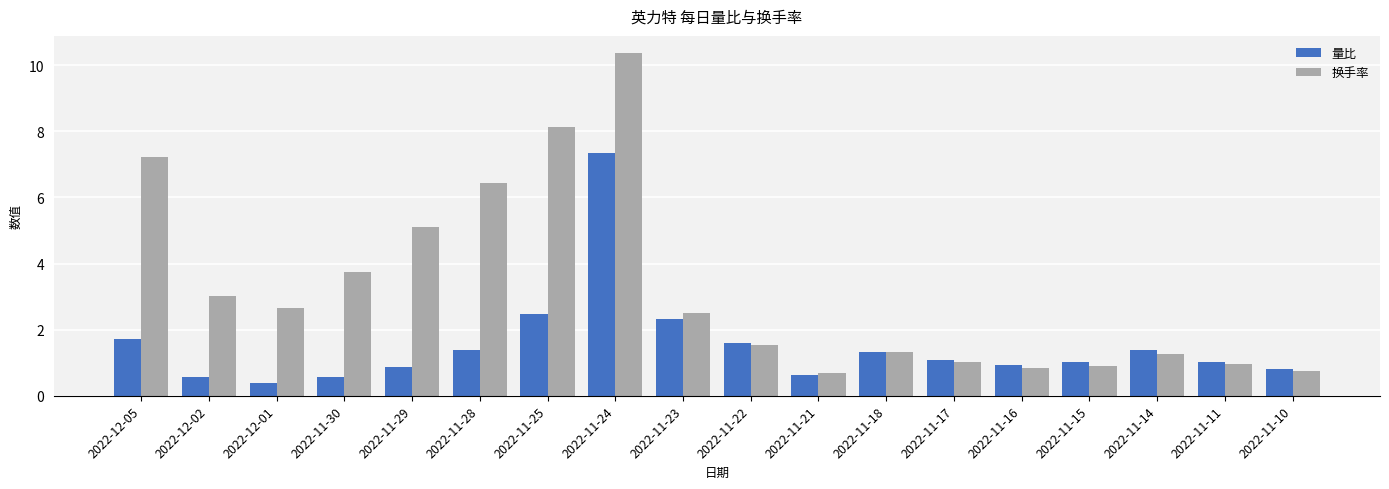

Where is 量比 nearest to the value 3?

2022-11-25